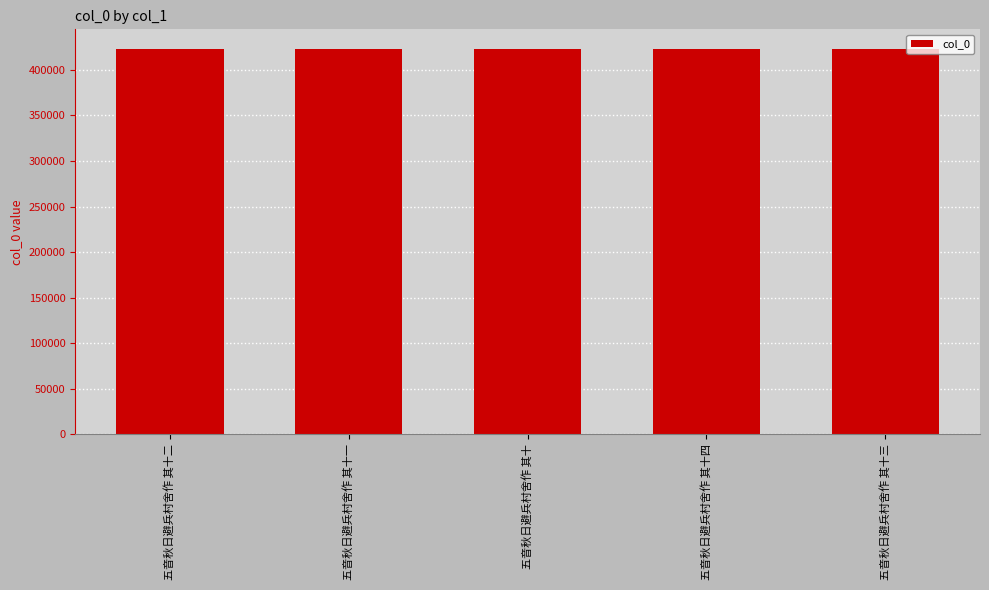

What is the minimum value shown in the chart?

423401